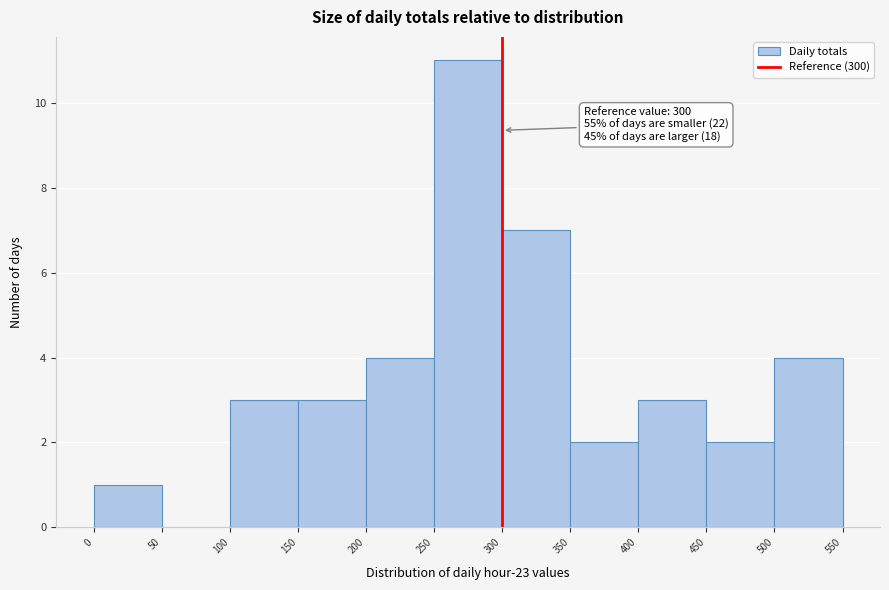

Over which range of the x-axis is the bar tallest?

250 to 300